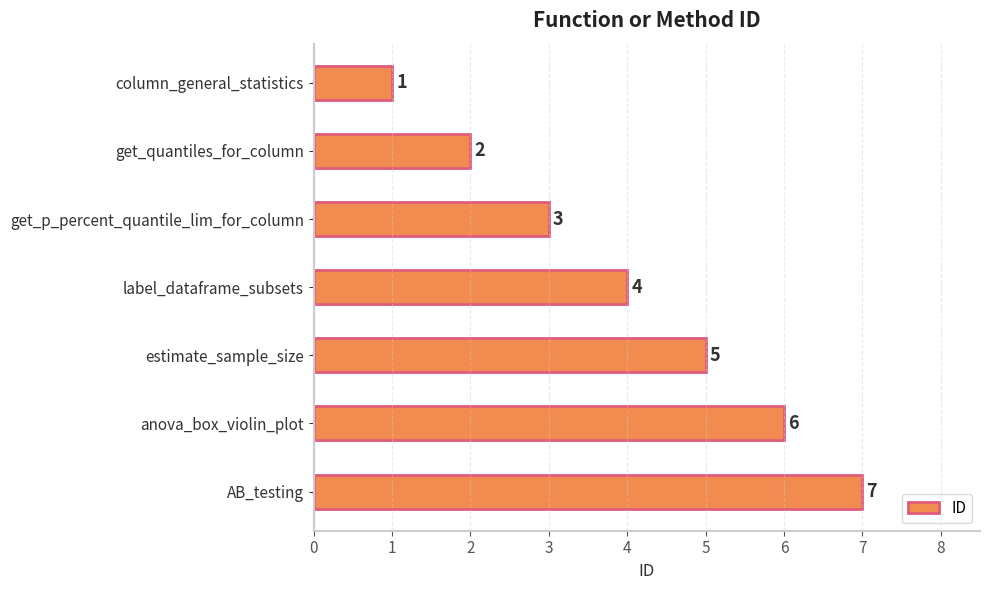

How many bars are there in total?

7